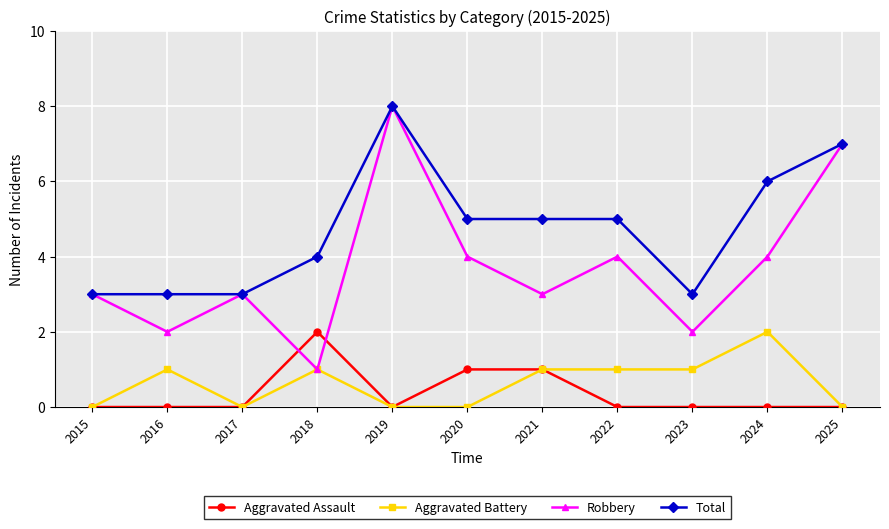

What is the spread (max minus min) of values at 2018?

3